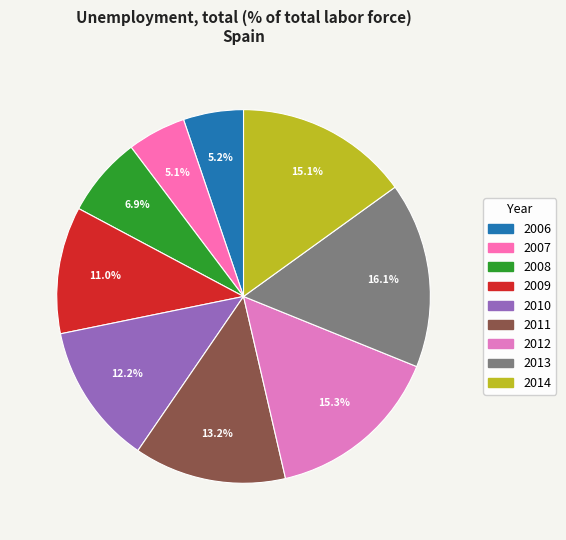

To the nearest percent, what portion does 2012 represent?

15%